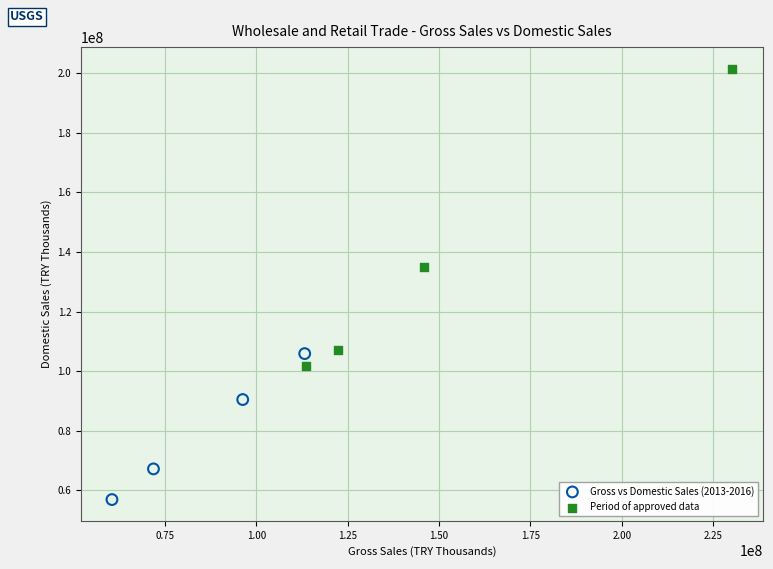

What are all the series names shown in the legend?

Gross vs Domestic Sales (2013-2016), Period of approved data